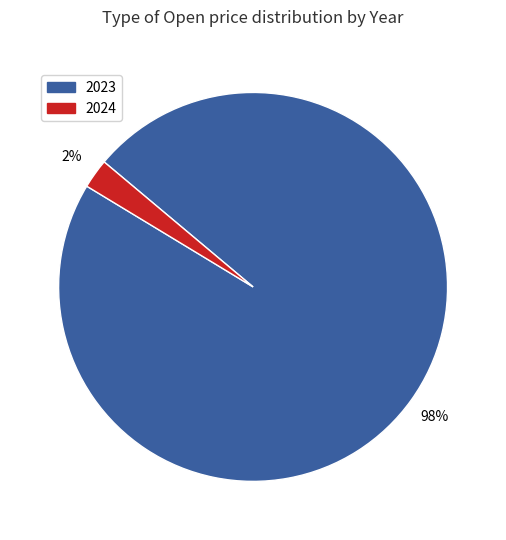

Rank the categories by value from lowest to highest.

2024, 2023